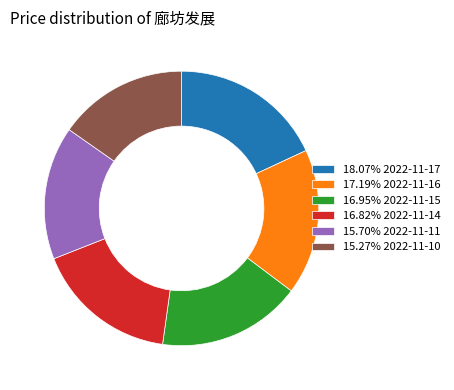

Combined, do 18.07% 2022-11-17 and 16.95% 2022-11-15 account for over 50%?

No